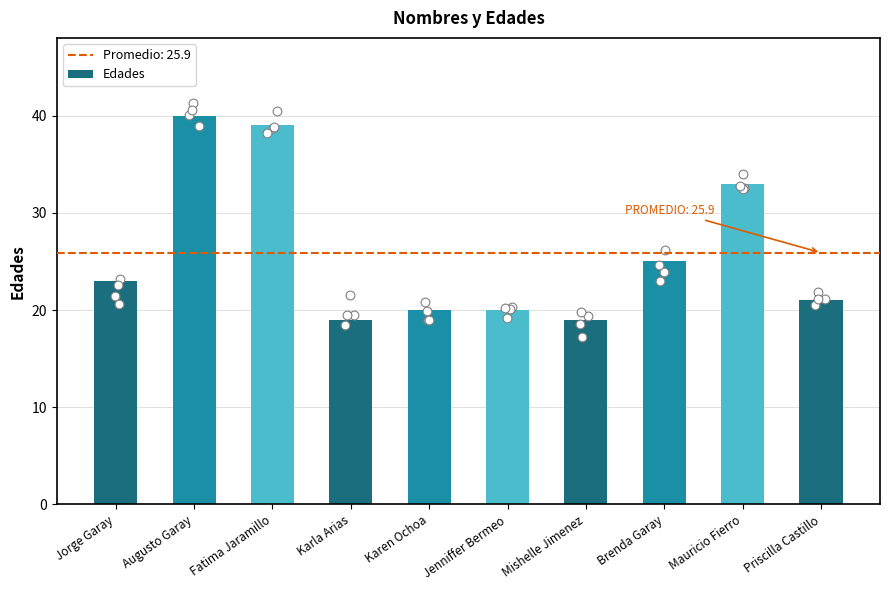

Approximately how many times larger is the value at Jorge Garay compared to Augusto Garay?

0.6